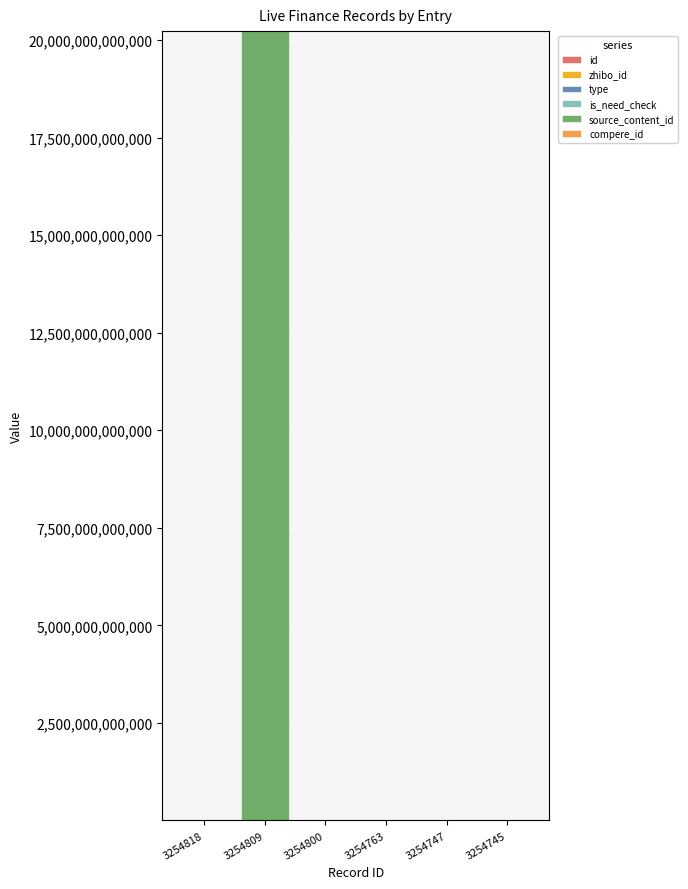

At which category is the sum across all series the highest?

3254809